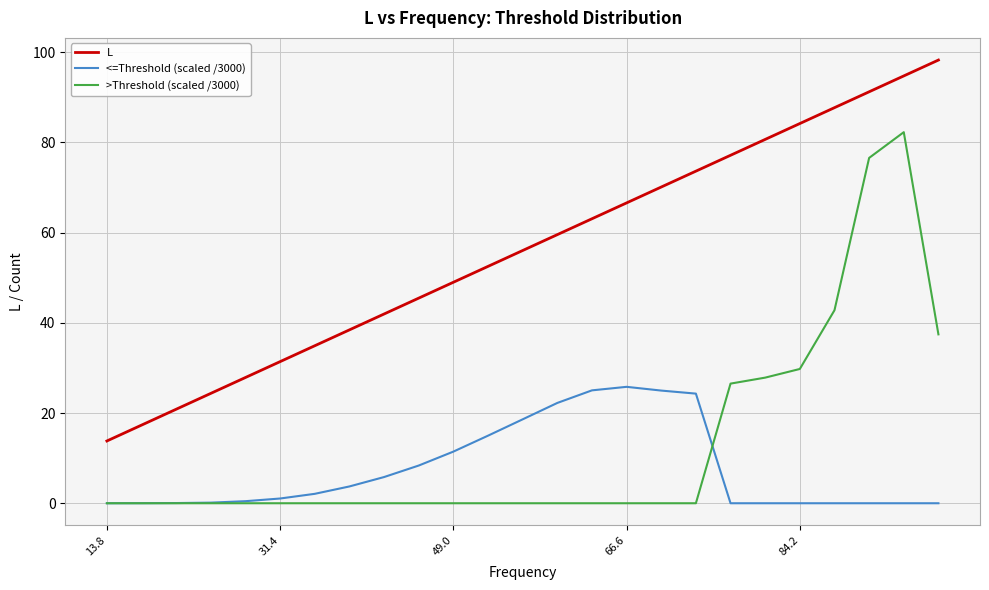

What is the greatest value displayed?

98.2